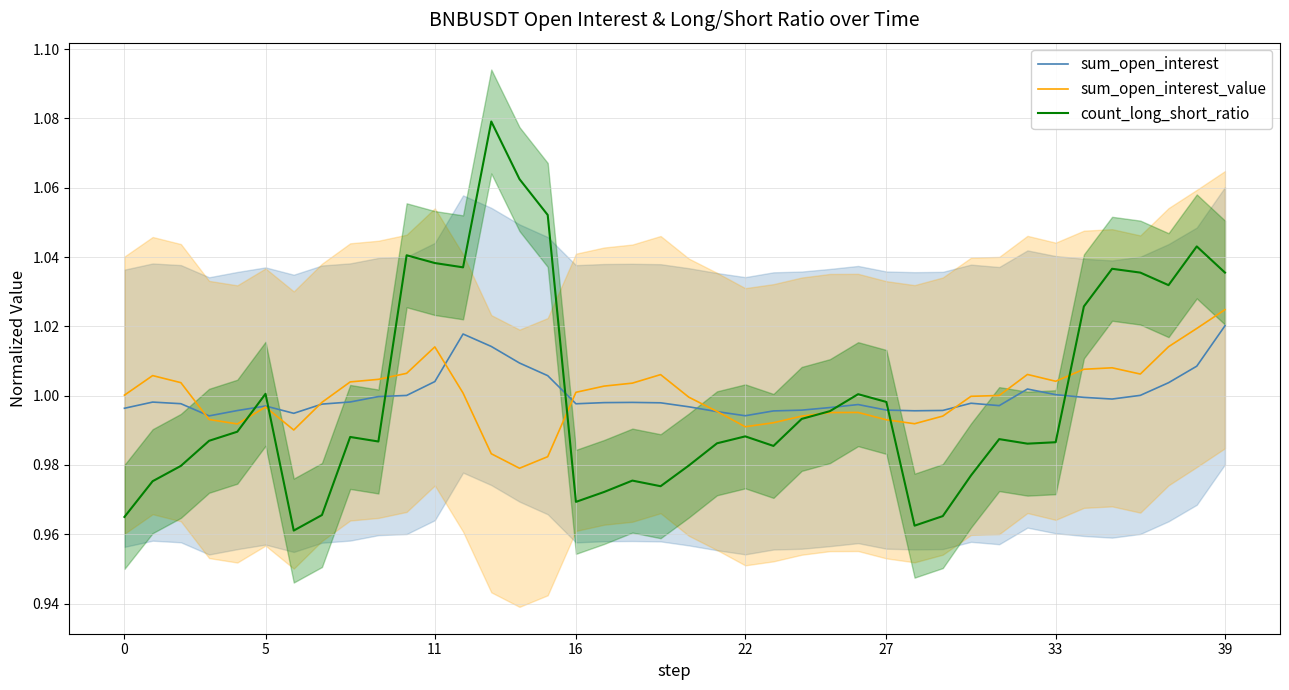

The value of count_long_short_ratio at 33 is 1.5. True or false?

False